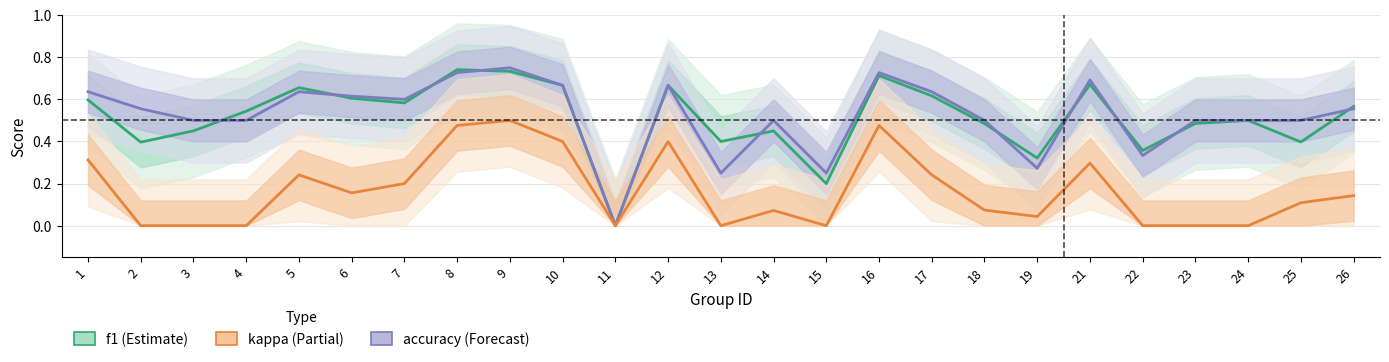

What is the total value across all series at 16?

1.9